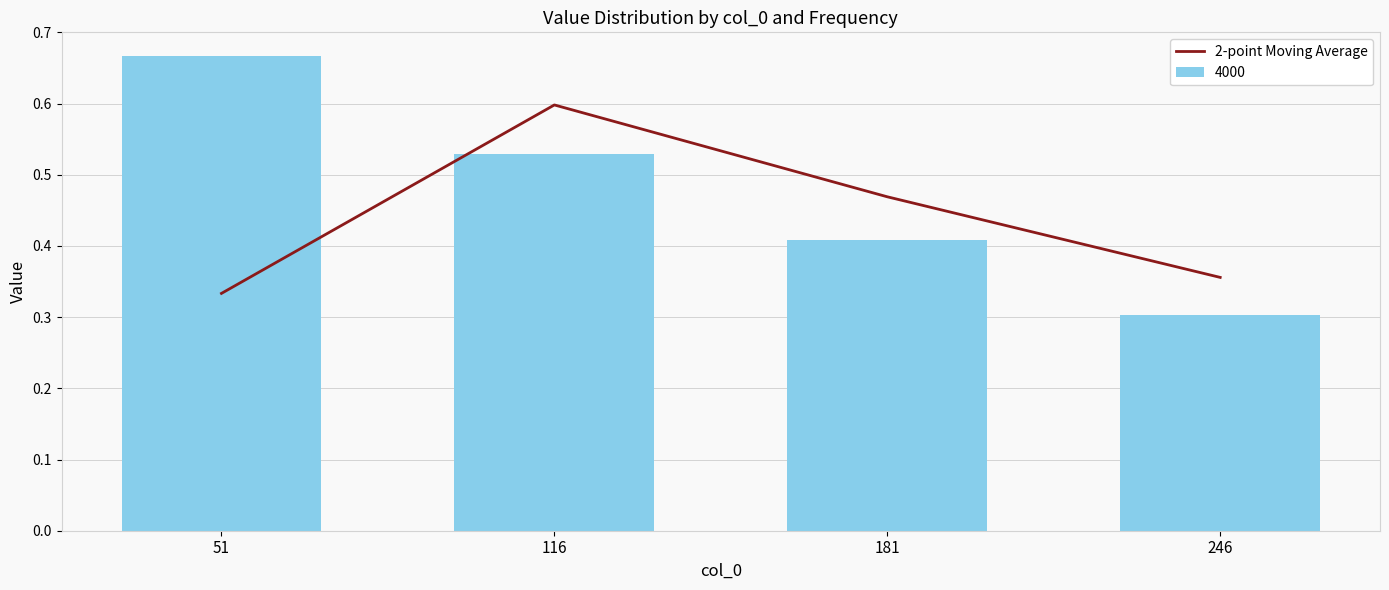

Reading left to right, what are all the values shown in this chart?

0.3	0.6	0.5	0.4